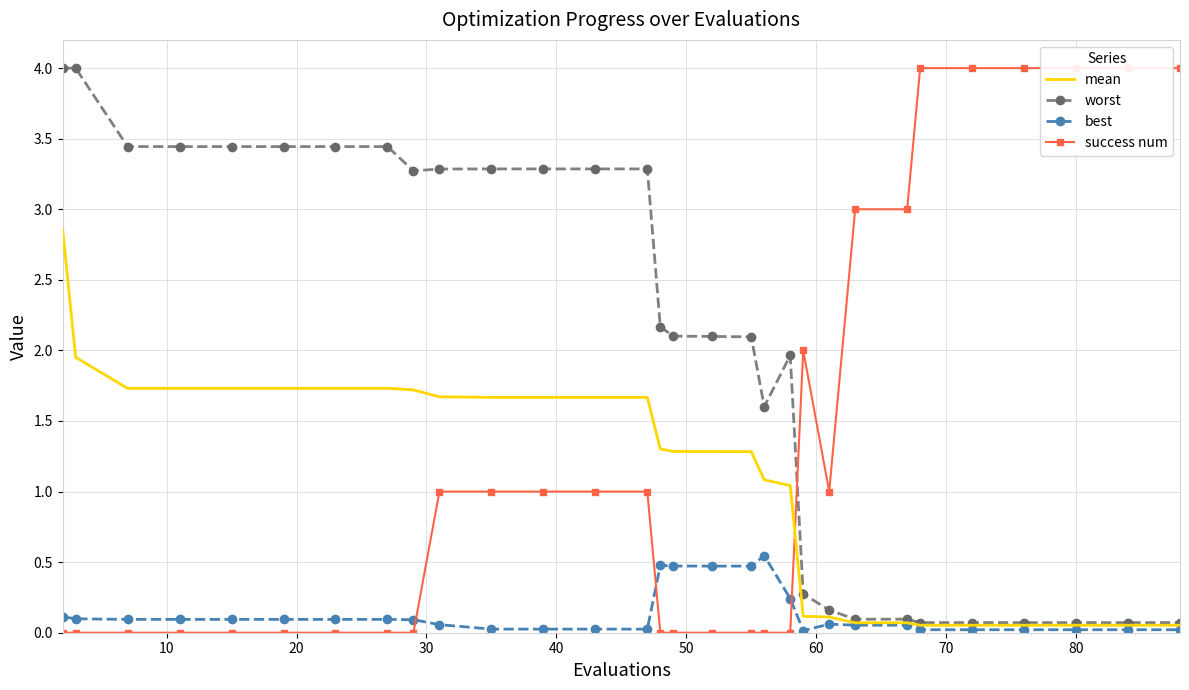

List the series in order of their peak value, lowest first.

best, mean, worst, success num